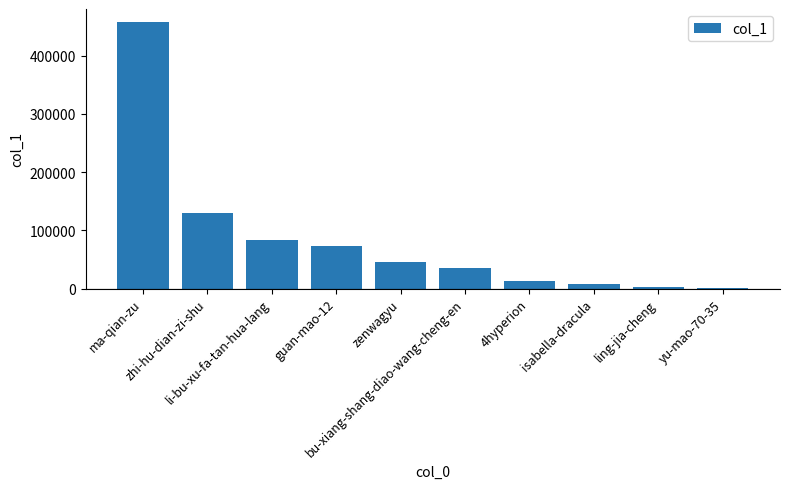

What is the greatest value displayed?

457030